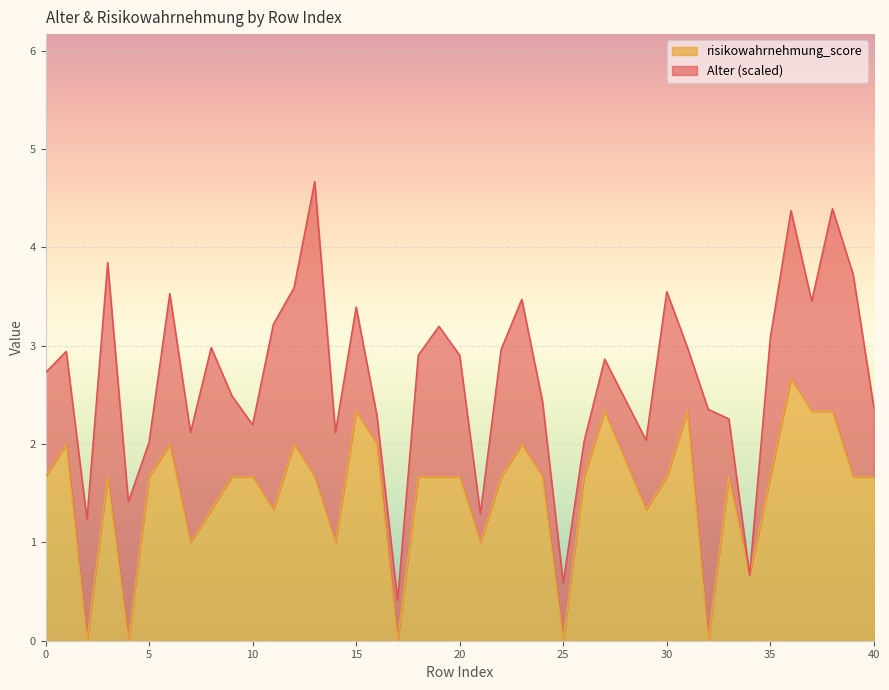

What is the difference between the maximum and minimum values in the risikowahrnehmung_score series?

2.7